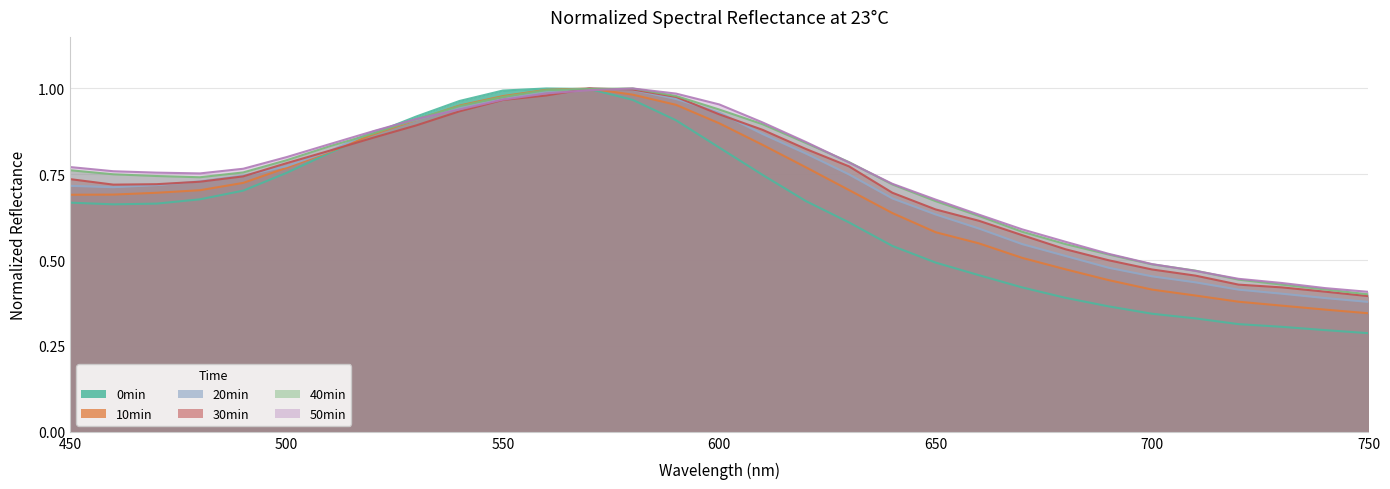

Which series has the largest total across all categories?

50min